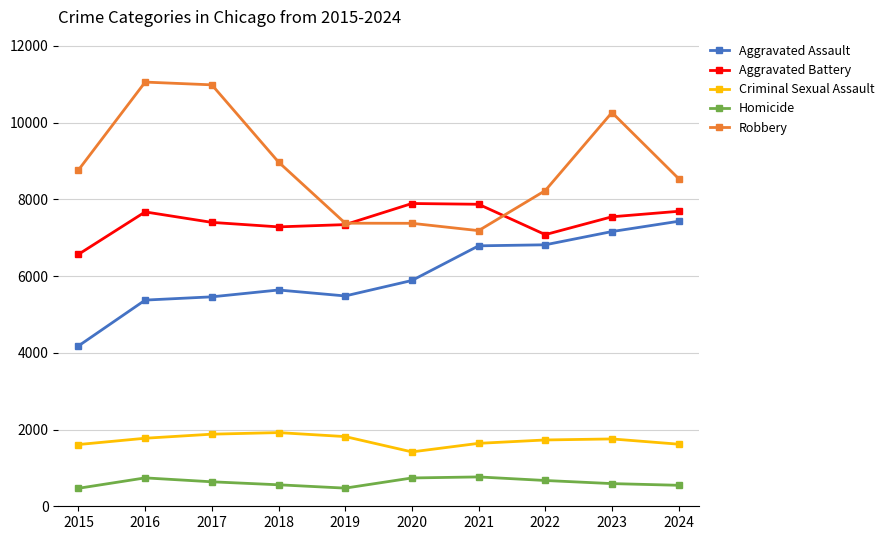

Rank the series at 2016 from highest to lowest value.

Robbery, Aggravated Battery, Aggravated Assault, Criminal Sexual Assault, Homicide